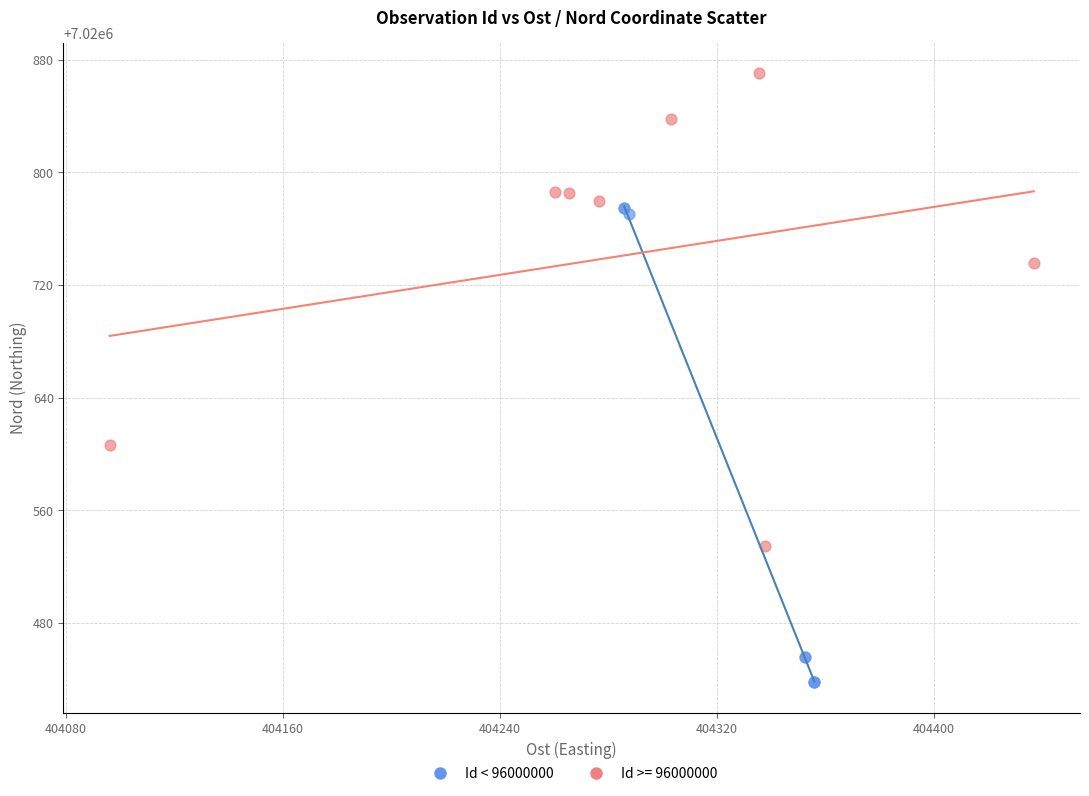

Which series contains the highest Y value?

Id >= 96000000